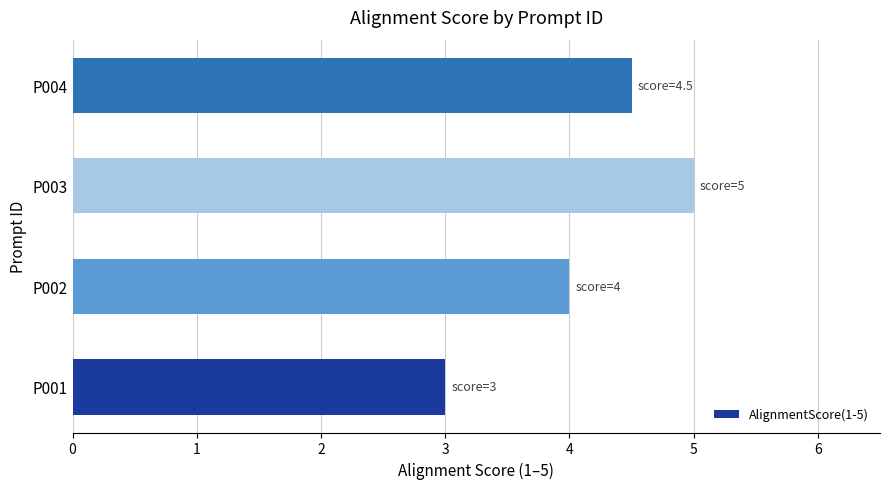

Approximately how many times larger is the value at P002 compared to P004?

0.9